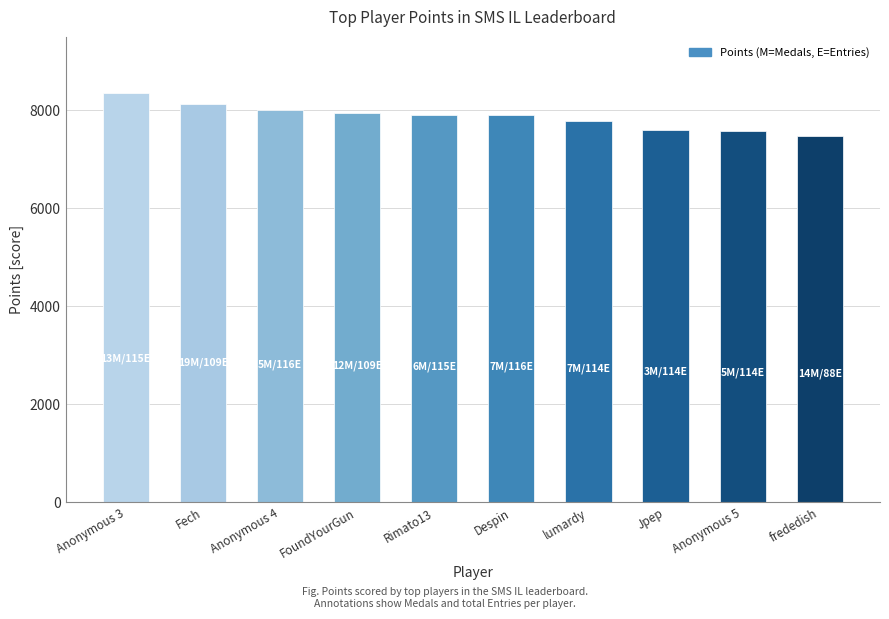

Which label corresponds to the largest value in the chart?

Anonymous 3